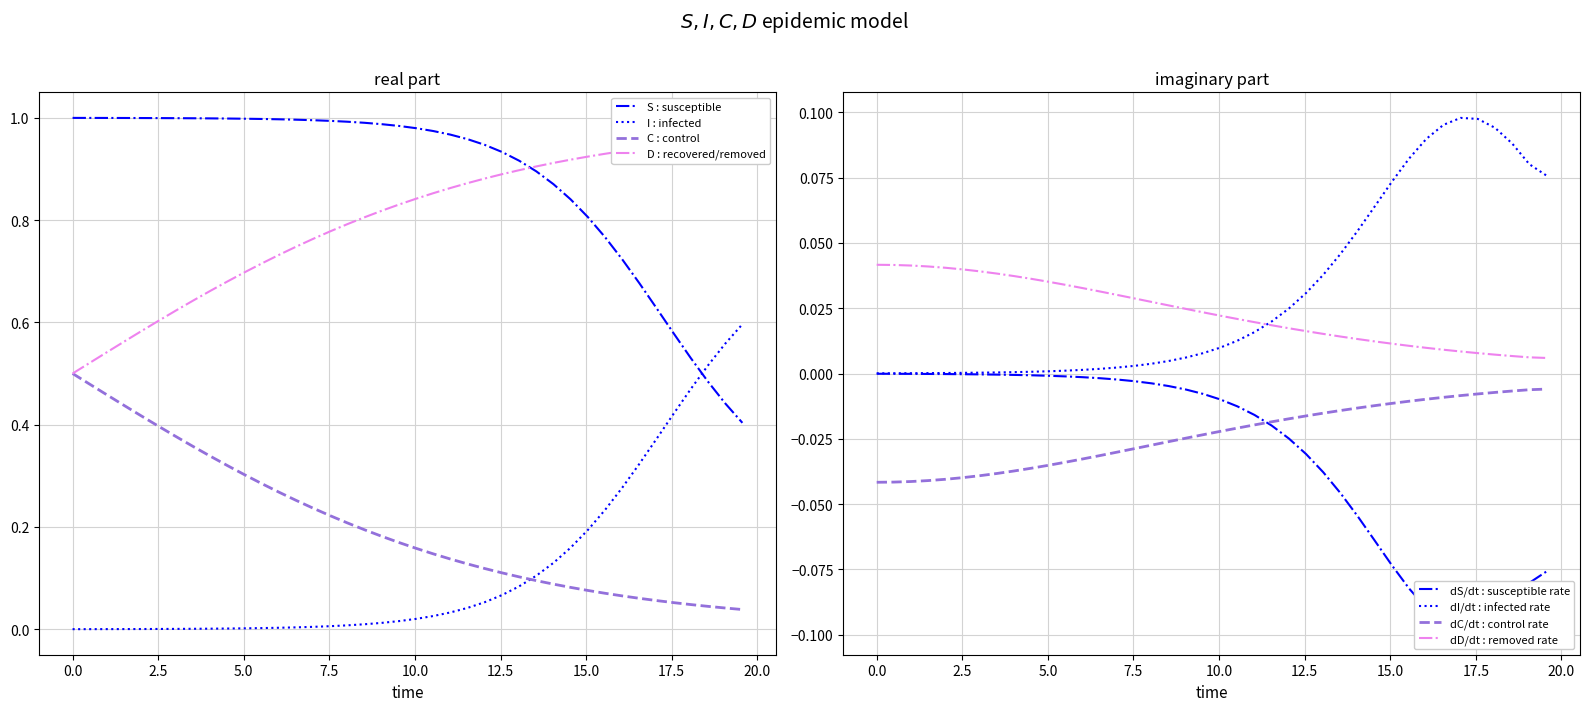

How many data points does each series have?

40